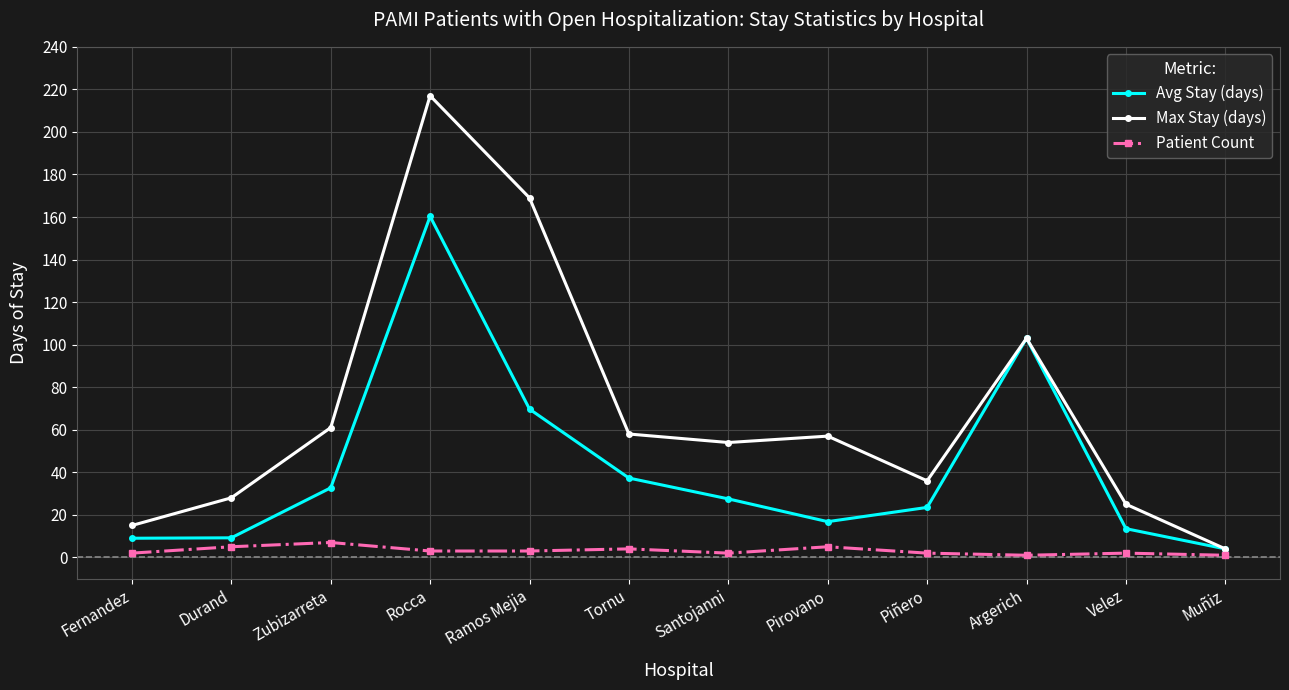

Is this an area chart (filled region under the line)?

No